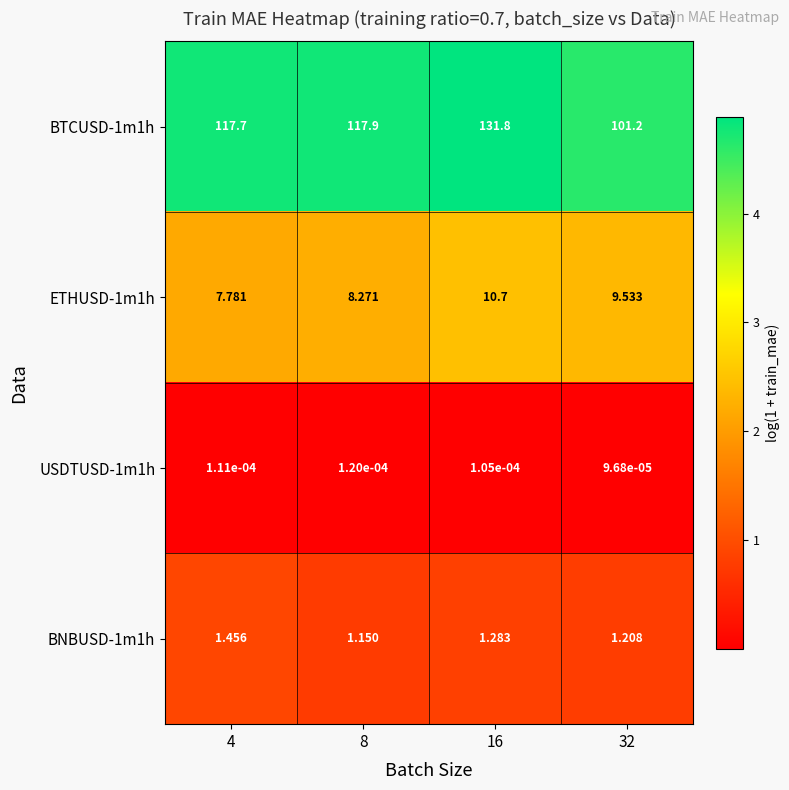

Is the value of BTCUSD-1m1h at 16 greater than the value of USDTUSD-1m1h at 16?

Yes